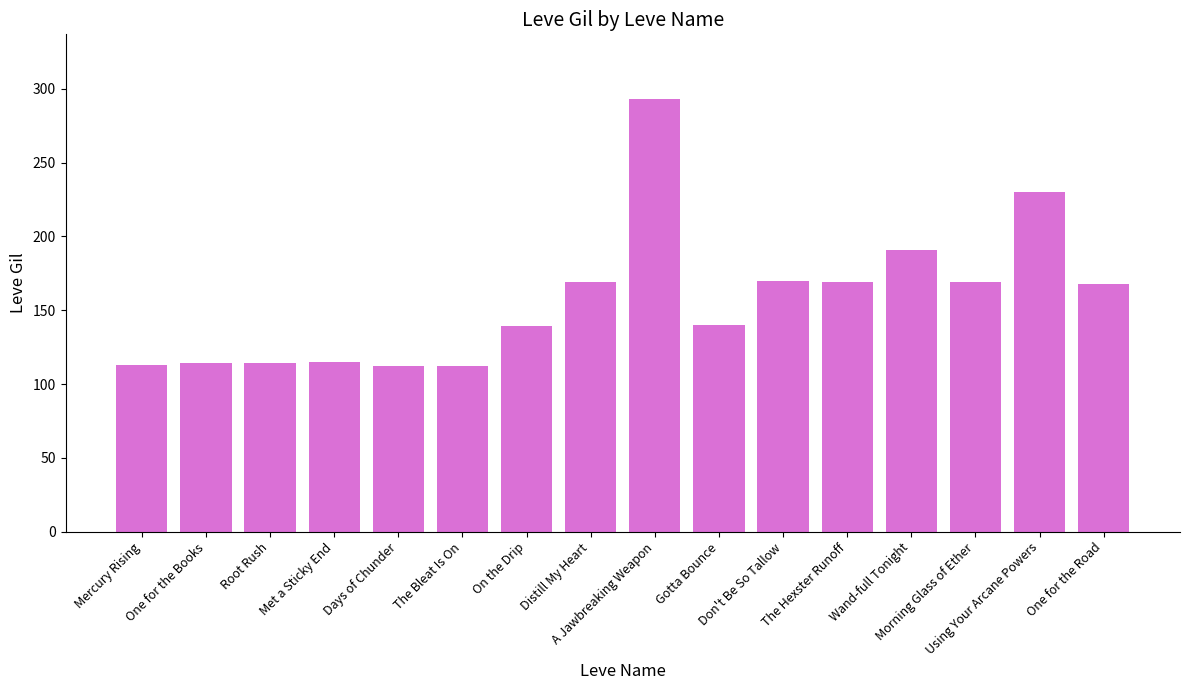

What is the label of the 16th bar from the right?

Mercury Rising